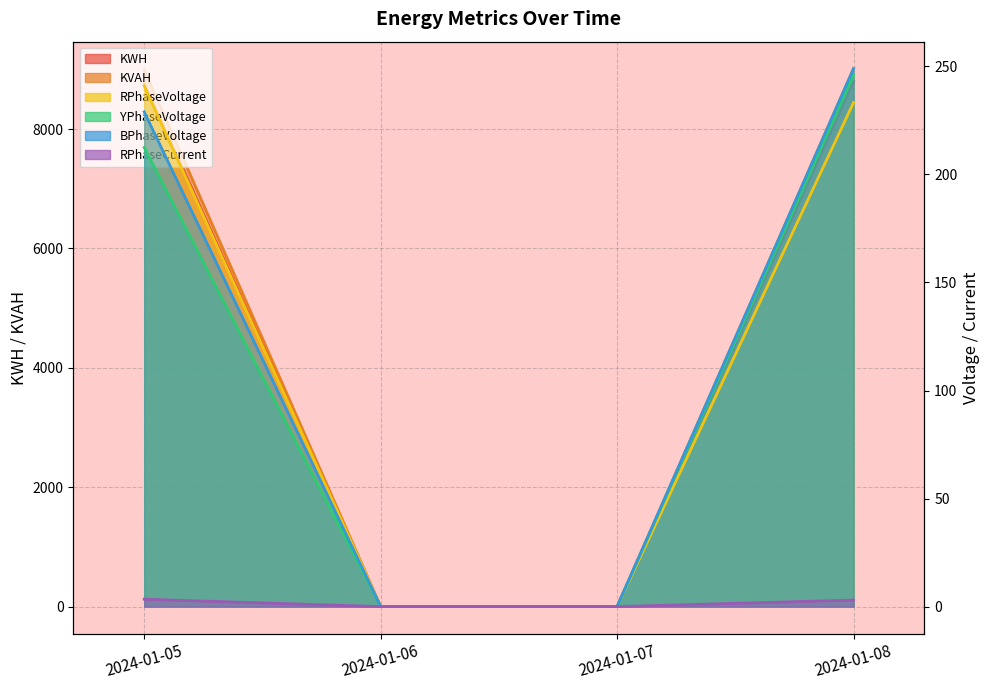

How many values in the RPhaseVoltage series exceed 233?

2